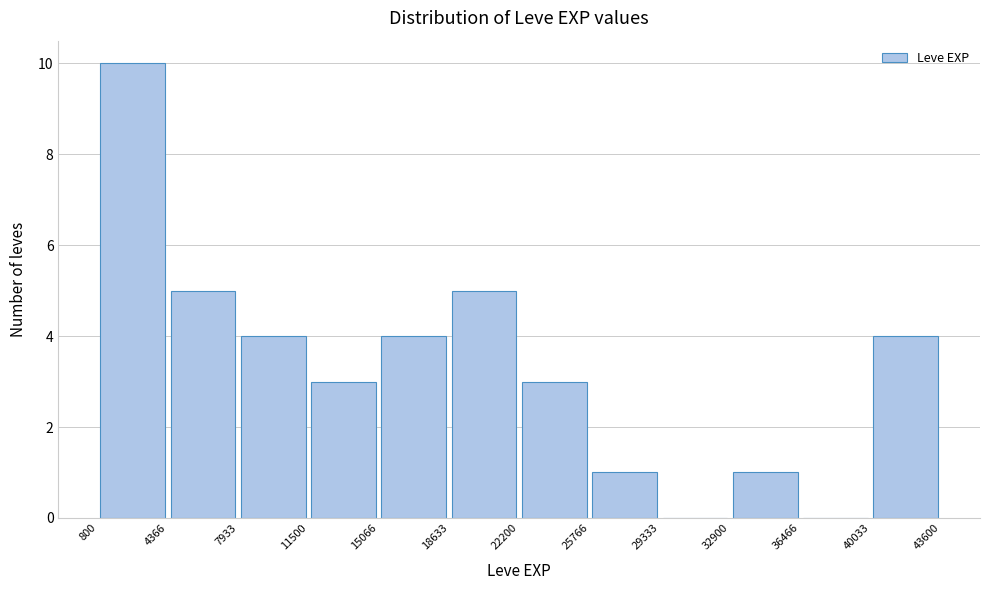

Reading left to right, list every bar in this chart as the range it spans on the x-axis followed by its height. The values are not printed on the chart, so give them approximately, as read against the axis.

800 to 4366: 10
4366 to 7933: 5
7933 to 11500: 4
11500 to 15066: 3
15066 to 18633: 4
18633 to 22200: 5
22200 to 25766: 3
25766 to 29333: 1
29333 to 32900: 0
32900 to 36466: 1
36466 to 40033: 0
40033 to 43600: 4